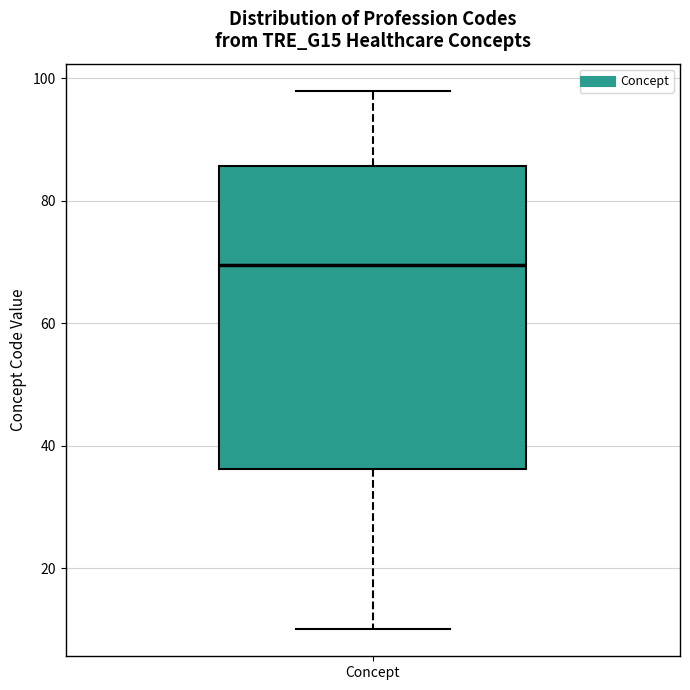

Read this box plot against the y-axis: the position of the median line, the range covered by the box, and the ends of both whiskers. The values are not printed on the chart, so give them approximately, as read against the axis.

median 70, box 36 to 86, whiskers 10 to 98